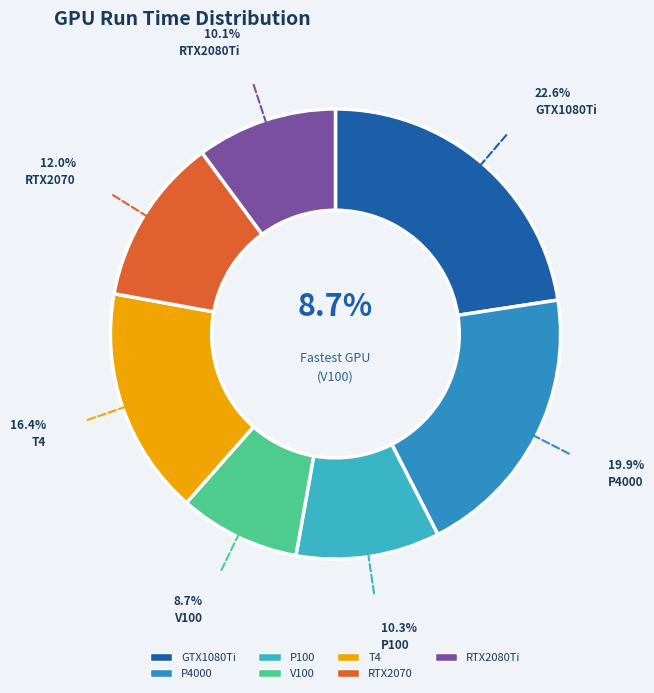

How many segments does this pie chart have?

7